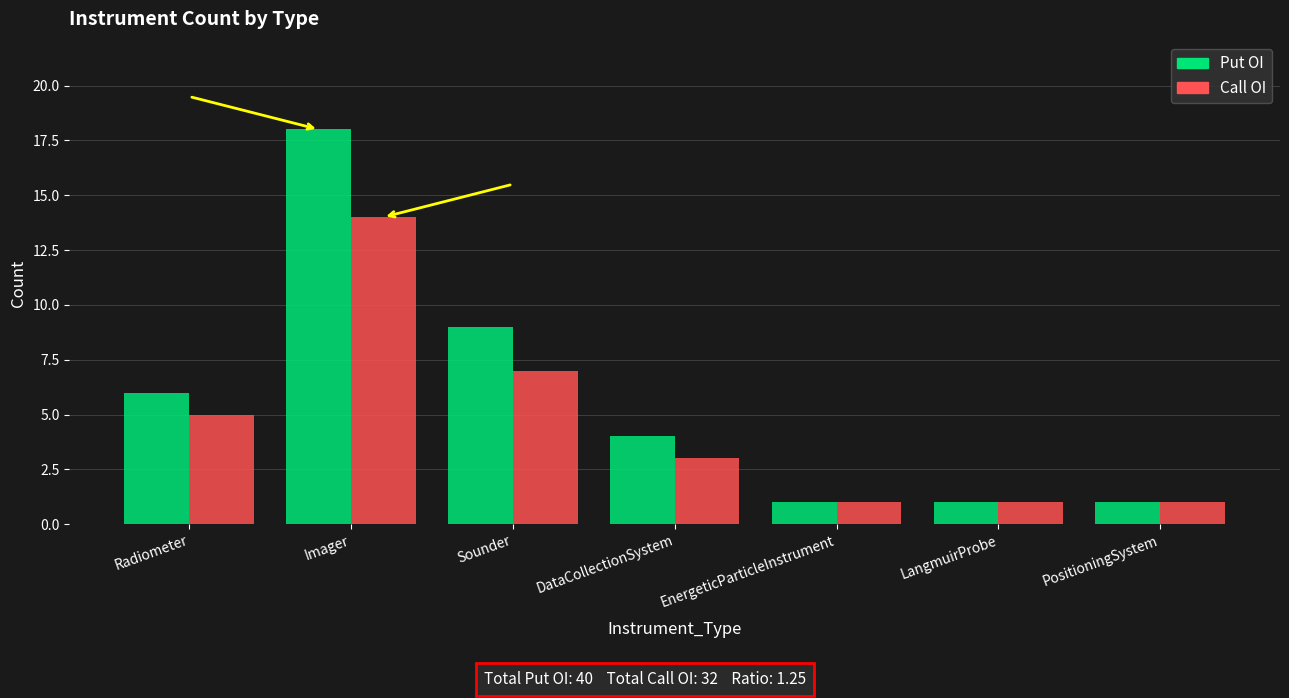

Reading right to left, what are all the values shown in this chart?

Put OI: 1	1	1	4	9	18	6
Call OI: 1	1	1	3	7	14	5